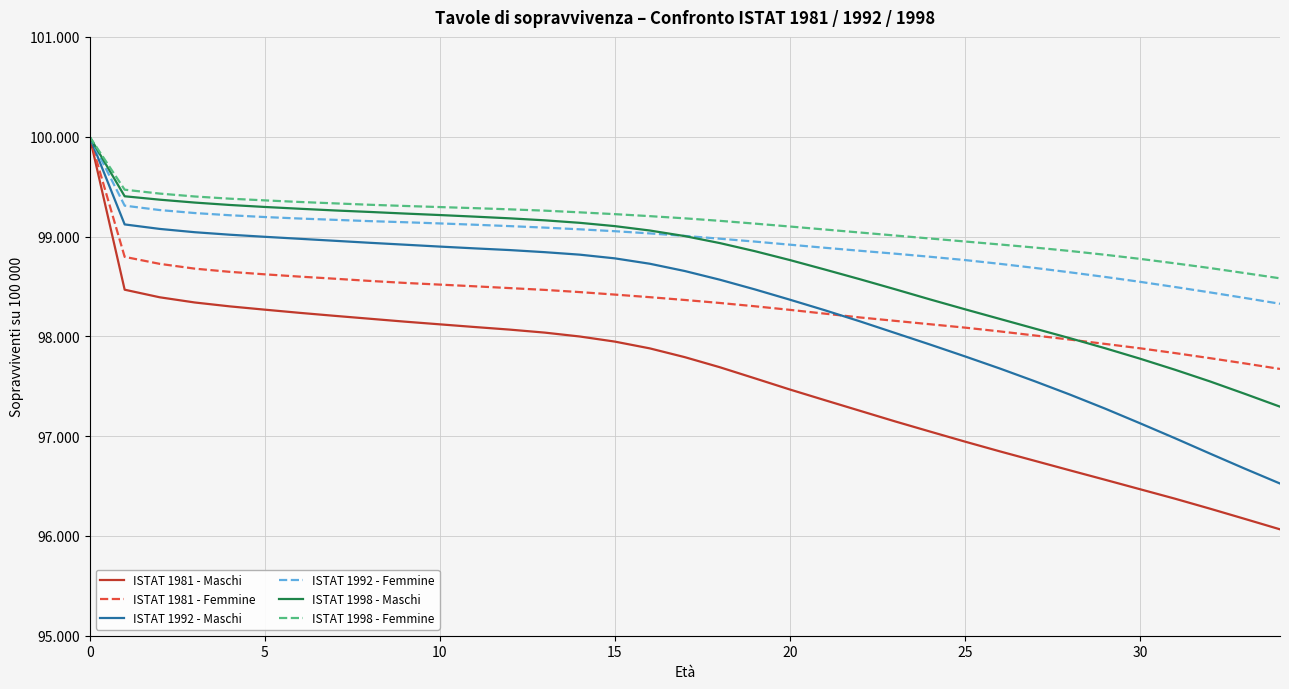

What are all the series names shown in the legend?

ISTAT 1981 - Maschi, ISTAT 1981 - Femmine, ISTAT 1992 - Maschi, ISTAT 1992 - Femmine, ISTAT 1998 - Maschi, ISTAT 1998 - Femmine